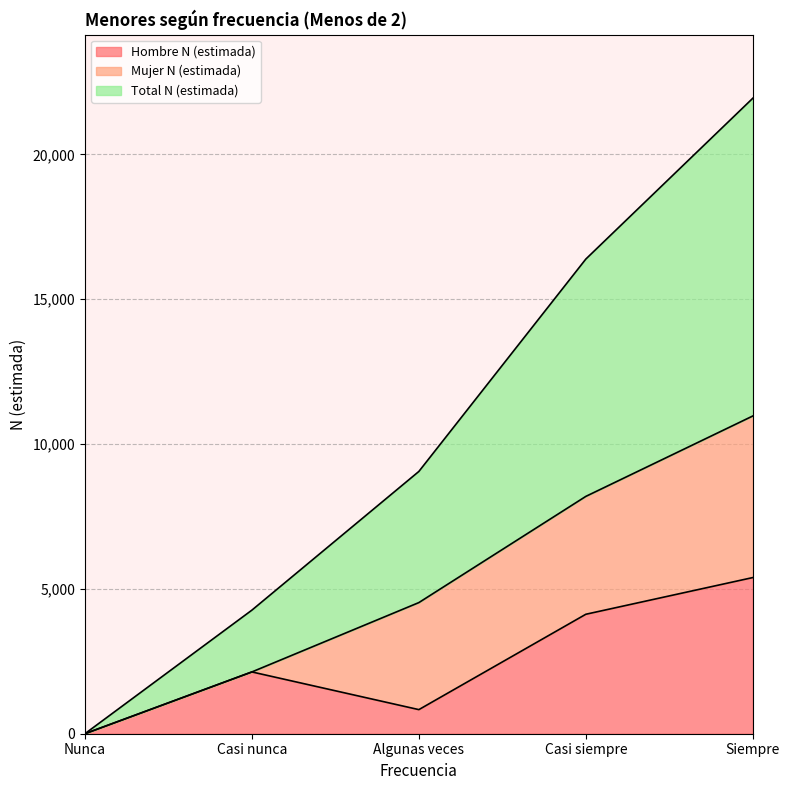

Which category has the highest value in the Hombre N (estimada) series?

Siempre